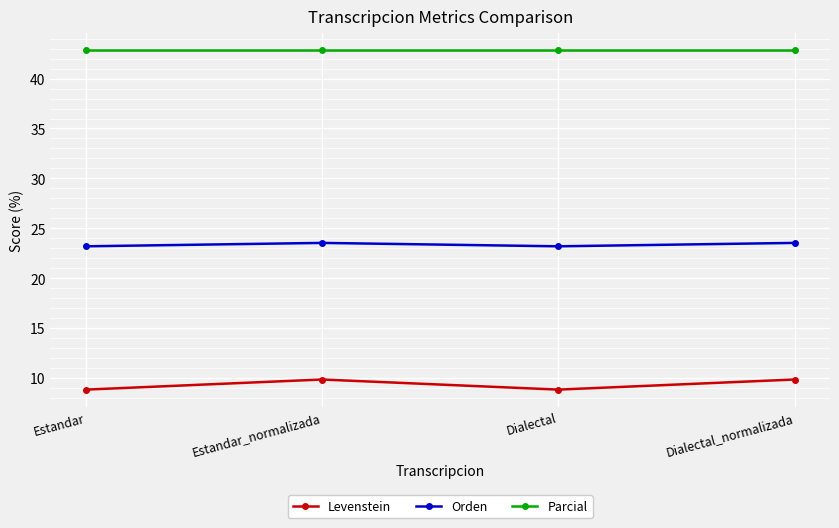

Which series has the largest total across all categories?

Parcial